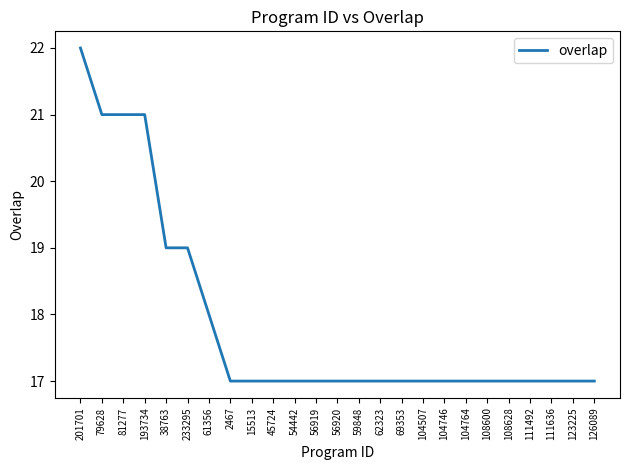

What is the maximum value shown in the chart?

22